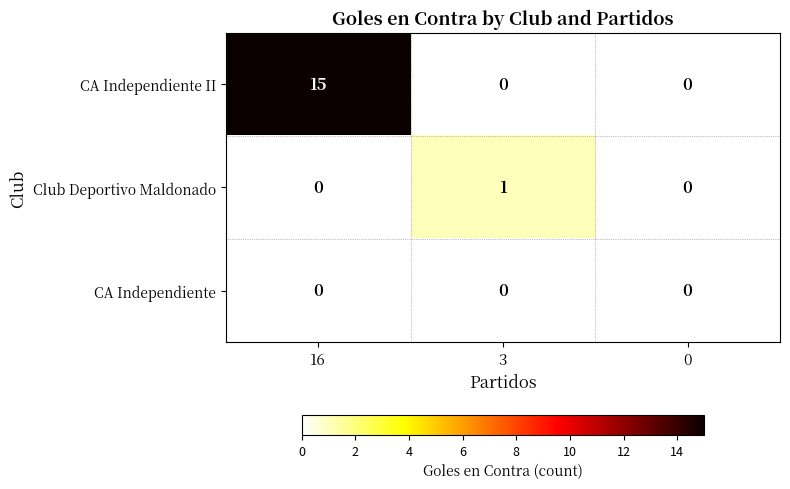

What is the difference between the highest and lowest values at 16?

15